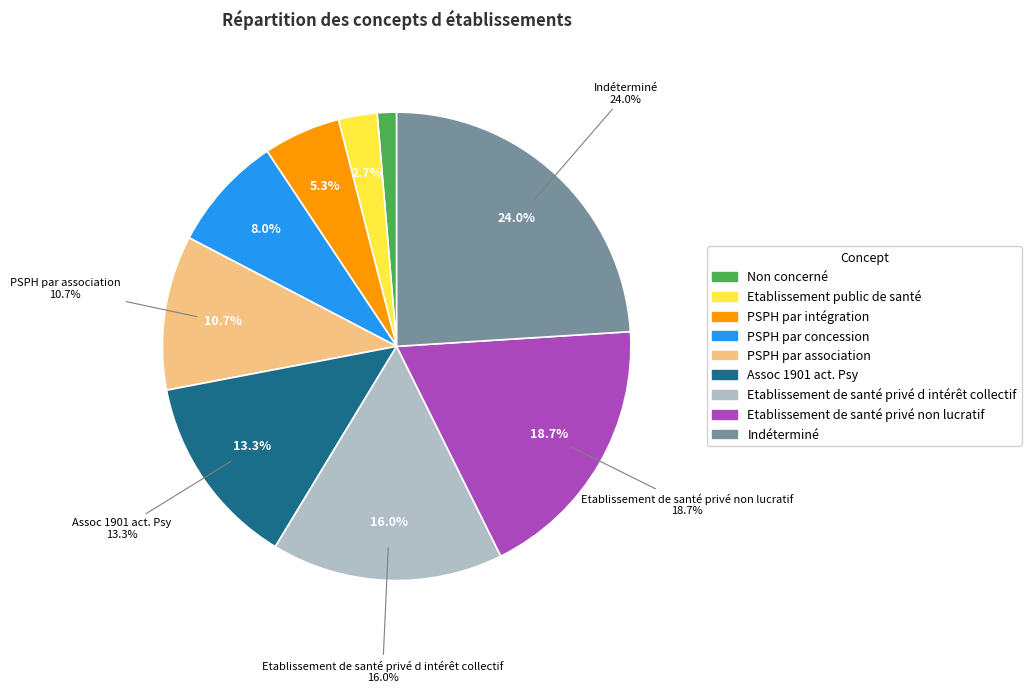

What is the smallest slice in the pie chart?

Non concerné